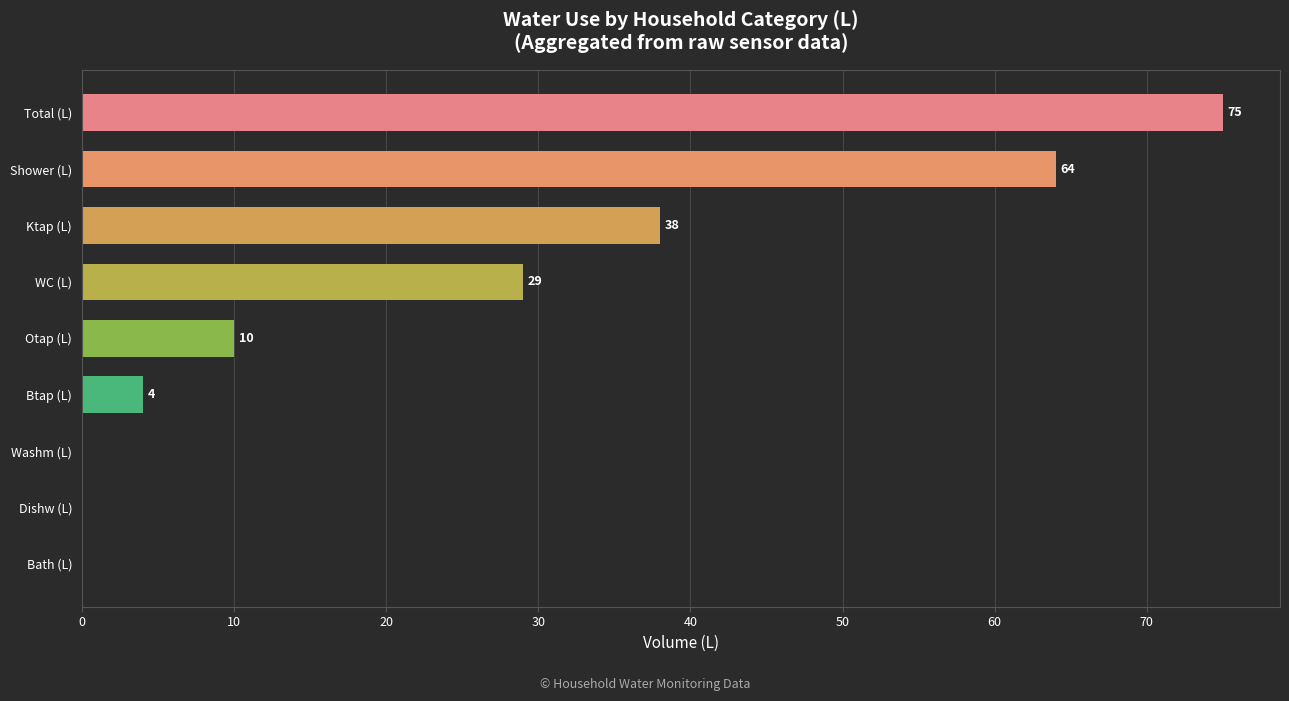

True or false: the data shows 7 at Btap (L).

False